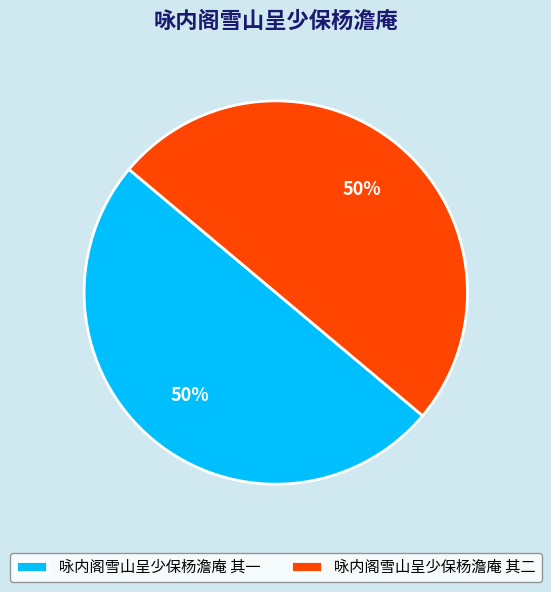

Is the sum of 咏内阁雪山呈少保杨澹庵 其一 and 咏内阁雪山呈少保杨澹庵 其二 greater than half?

Yes